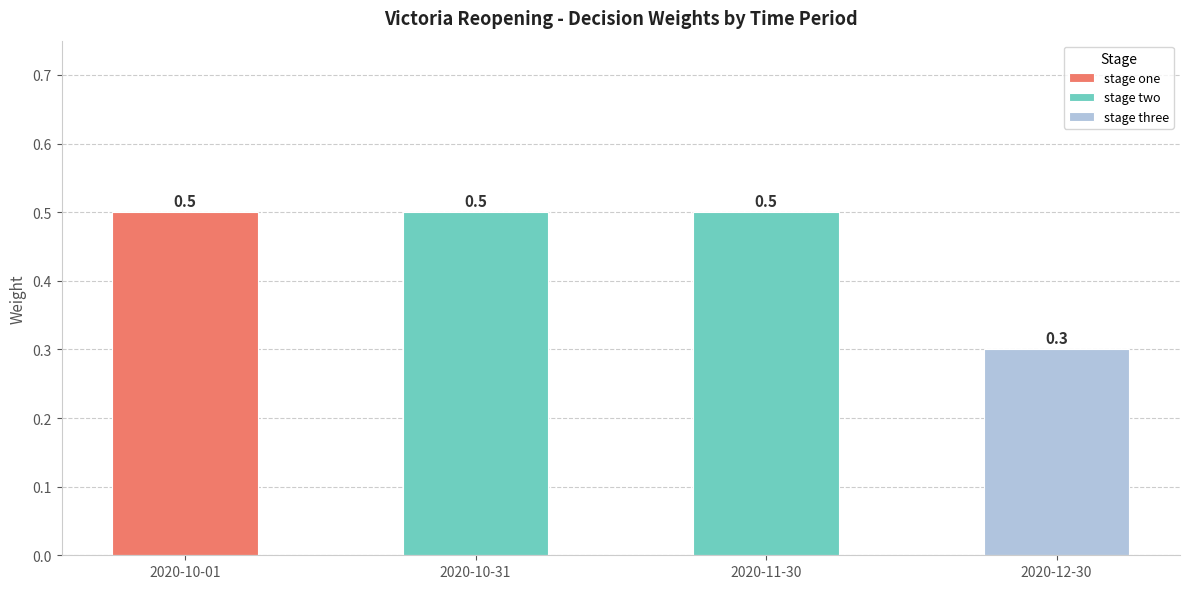

At which category does the chart reach its peak across all series?

2020-10-01